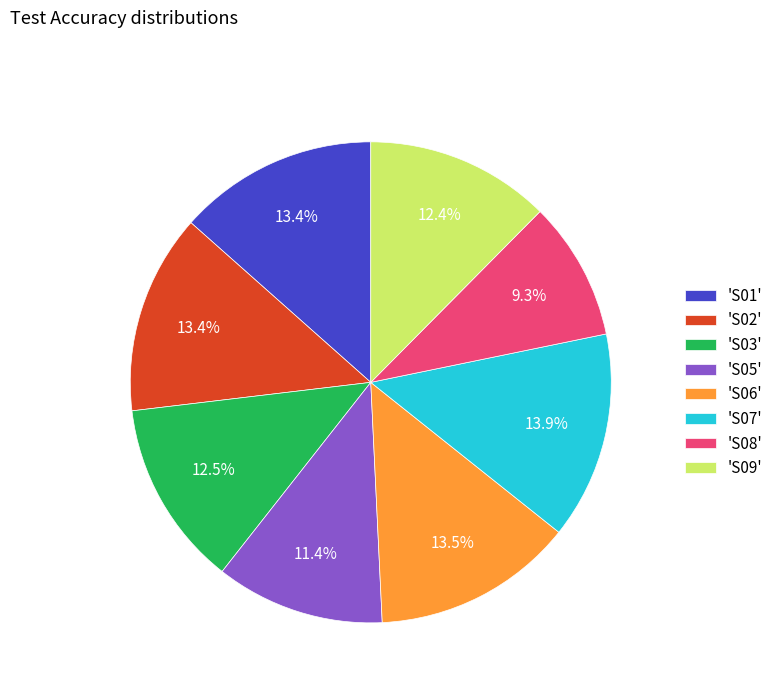

What is the total percentage of 'S07' and 'S01'?

27.4%